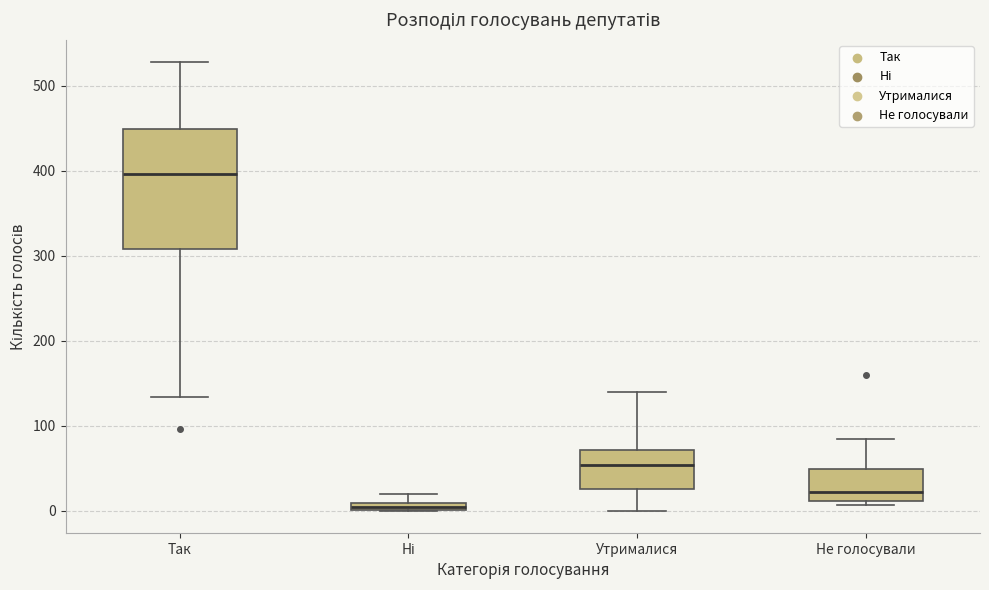

Which box's median line is the lowest?

Ні